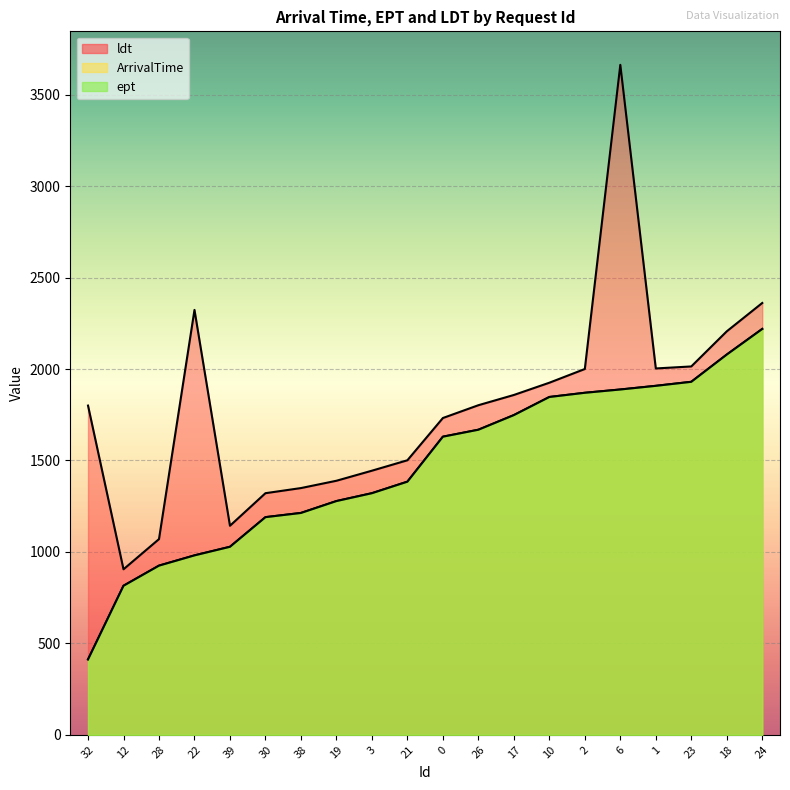

Which series has the largest total across all categories?

ldt